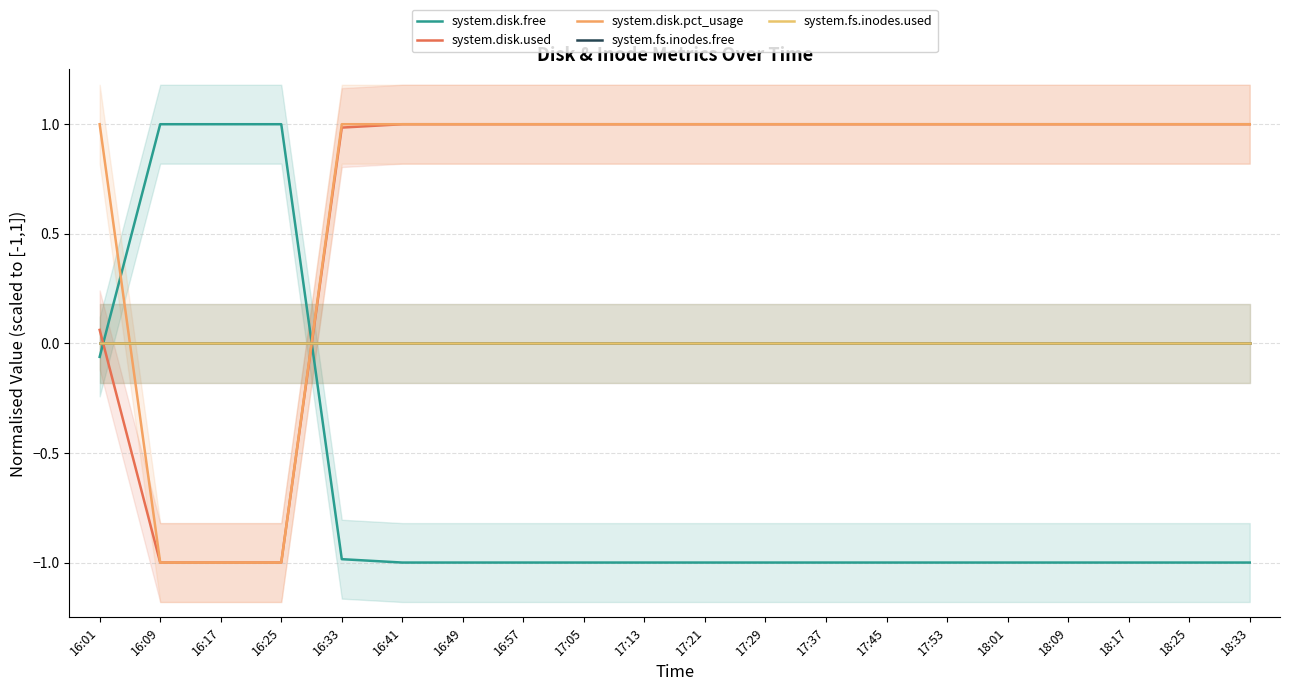

Which label corresponds to the largest value in the chart?

16:09